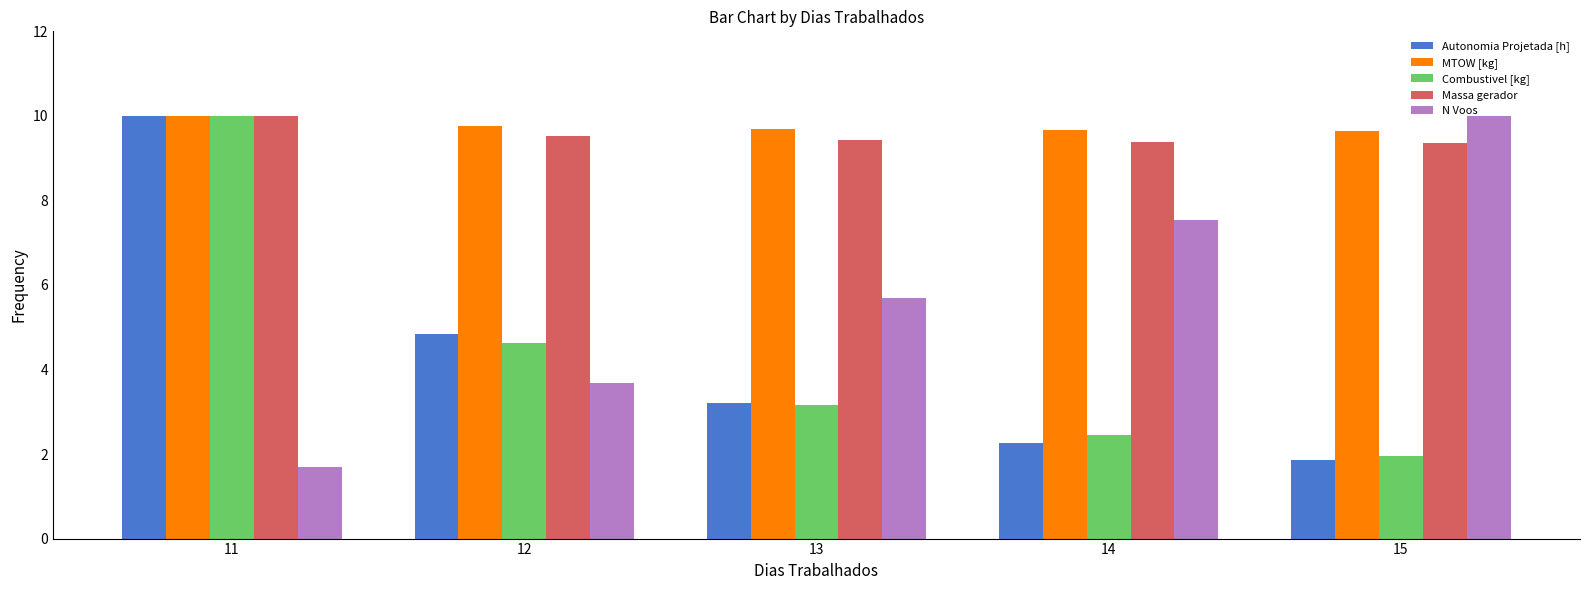

The value of MTOW [kg] at 13 is 9.7. True or false?

True